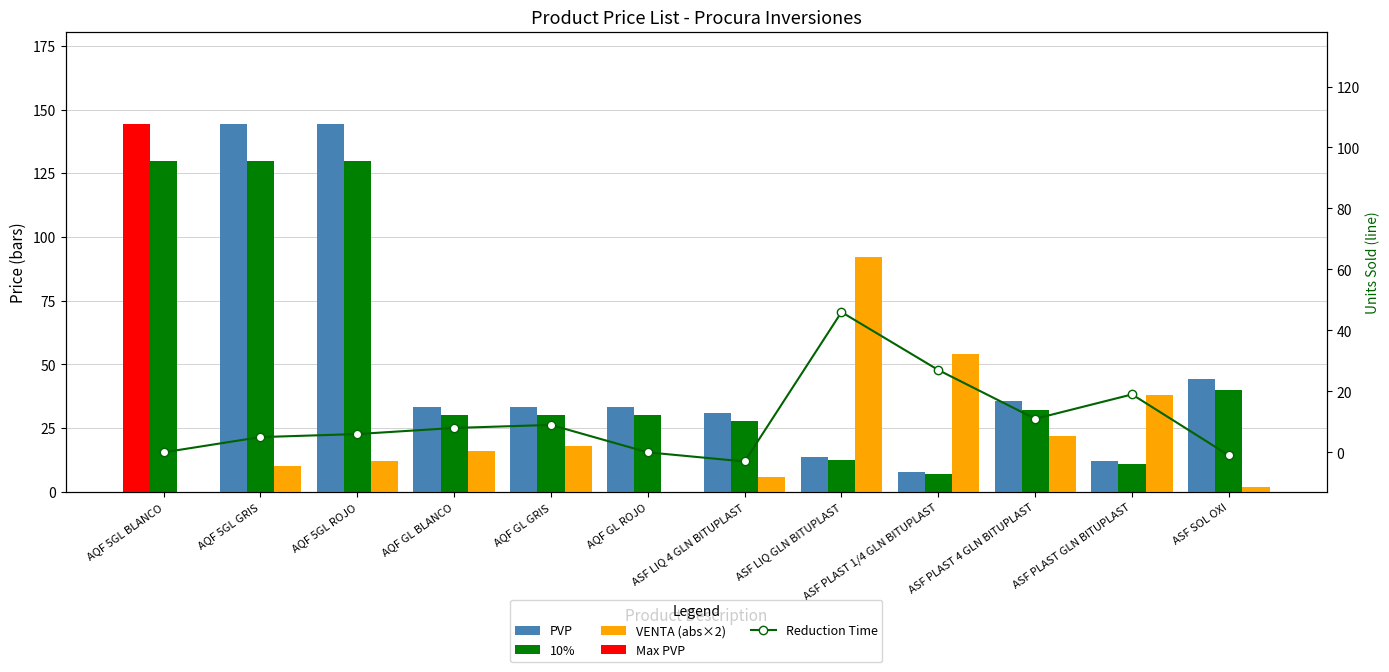

List the series in order of their peak value, lowest first.

Reduction Time, VENTA (abs×2), 10%, PVP